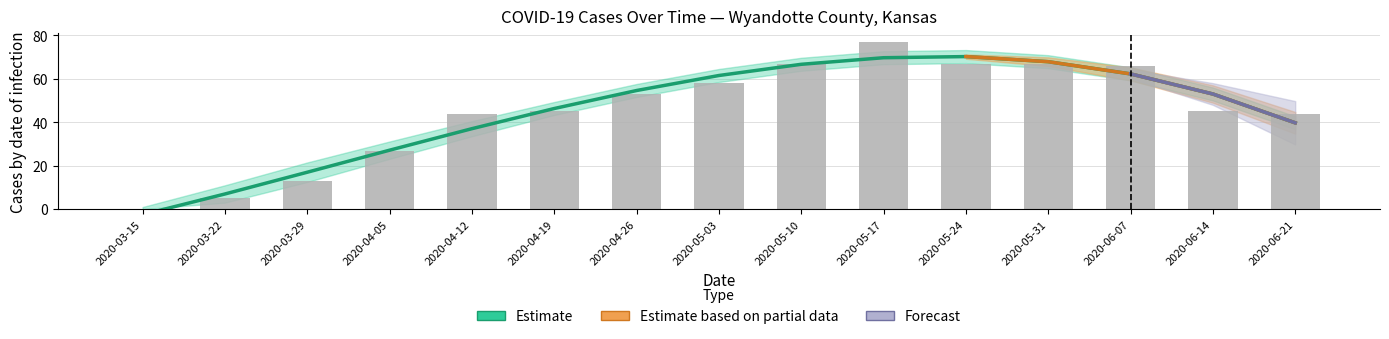

Rank the categories by value from lowest to highest.

2020-03-15, 2020-03-22, 2020-03-29, 2020-04-05, 2020-04-12, 2020-06-21, 2020-04-19, 2020-06-14, 2020-04-26, 2020-05-03, 2020-06-07, 2020-05-10, 2020-05-24, 2020-05-31, 2020-05-17